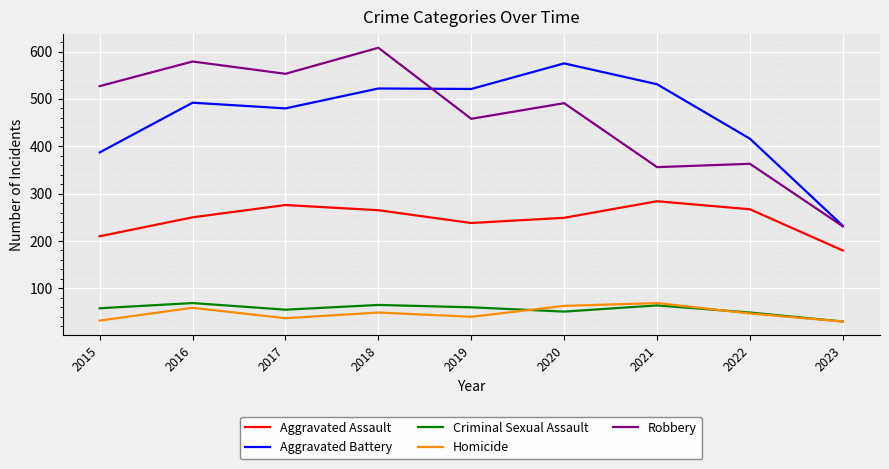

Read the Criminal Sexual Assault value at 2016.

69